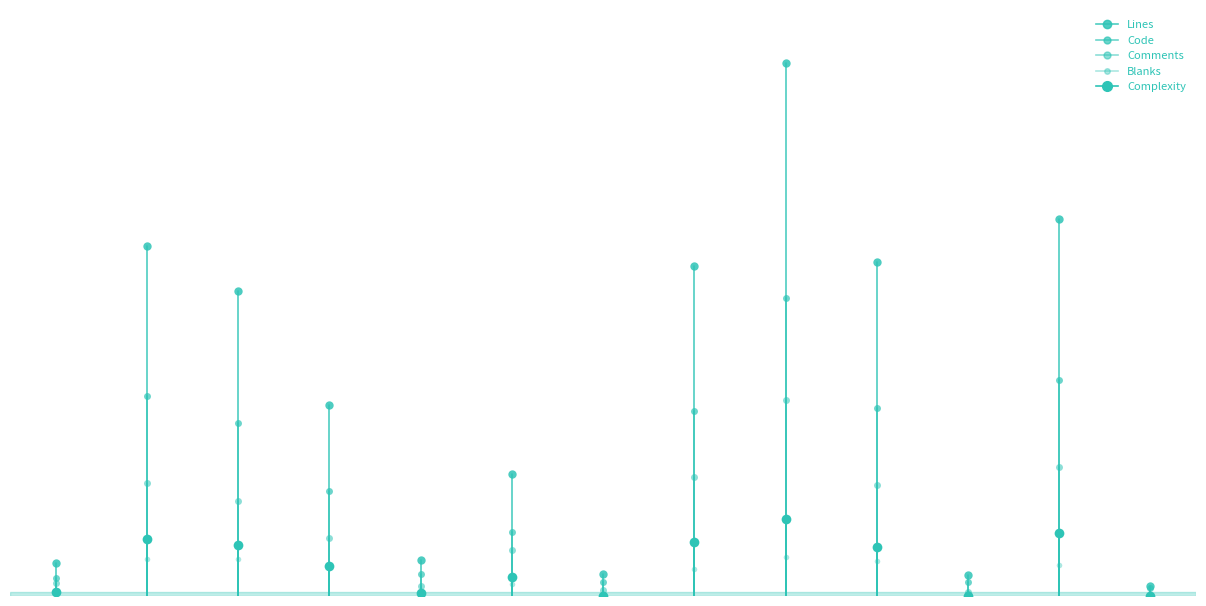

Reading left to right, what are all the values shown in this chart?

Lines: xtractprotos.c=259	tiffio.c=2724	sel1.c=2373	ptabasic.c=1486	htmlviewer.c=279	gplot.c=946	dewarptest1.c=169	convolve.c=2572	colorquant1.c=4148	ccbord.c=2601	adaptmap_reg.c=167	adaptmap.c=2936	README.md=77
Code: xtractprotos.c=142	tiffio.c=1555	sel1.c=1346	ptabasic.c=818	htmlviewer.c=173	gplot.c=495	dewarptest1.c=112	convolve.c=1441	colorquant1.c=2322	ccbord.c=1461	adaptmap_reg.c=110	adaptmap.c=1684	README.md=62
Comments: xtractprotos.c=98	tiffio.c=883	sel1.c=736	ptabasic.c=450	htmlviewer.c=81	gplot.c=356	dewarptest1.c=44	convolve.c=923	colorquant1.c=1526	ccbord.c=868	adaptmap_reg.c=35	adaptmap.c=1007	README.md=0
Blanks: xtractprotos.c=19	tiffio.c=286	sel1.c=291	ptabasic.c=218	htmlviewer.c=25	gplot.c=95	dewarptest1.c=13	convolve.c=208	colorquant1.c=300	ccbord.c=272	adaptmap_reg.c=22	adaptmap.c=245	README.md=15
Complexity: xtractprotos.c=29	tiffio.c=444	sel1.c=394	ptabasic.c=233	htmlviewer.c=22	gplot.c=146	dewarptest1.c=0	convolve.c=423	colorquant1.c=598	ccbord.c=379	adaptmap_reg.c=1	adaptmap.c=487	README.md=0